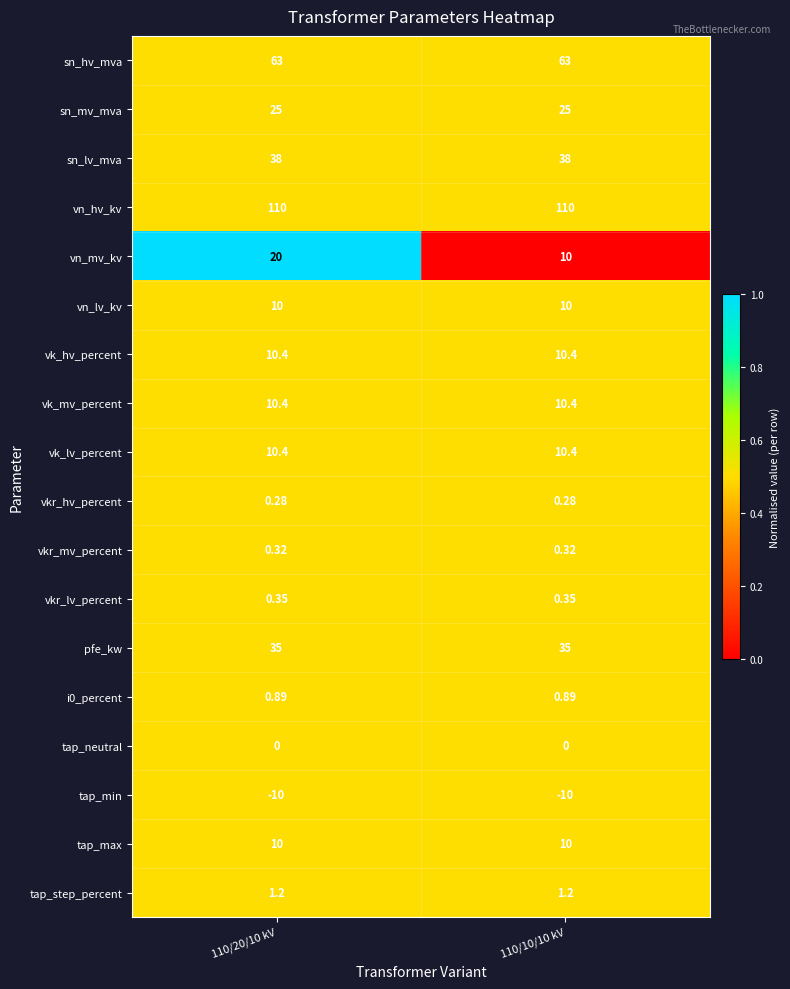

Is the value of sn_hv_mva at 110/10/10 kV greater than the value of tap_step_percent at 110/10/10 kV?

Yes